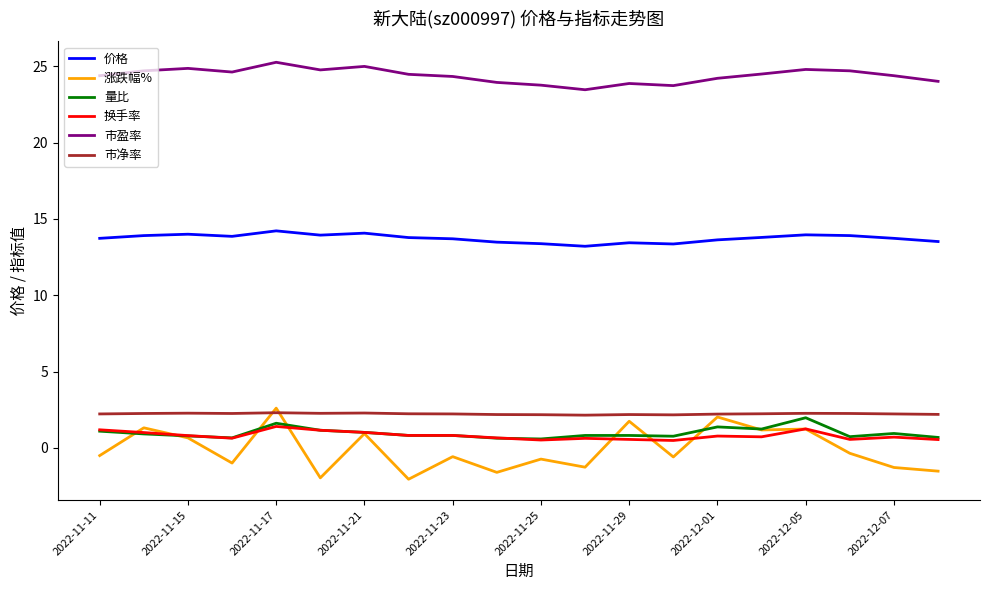

What are all the series names shown in the legend?

价格, 涨跌幅%, 量比, 换手率, 市盈率, 市净率